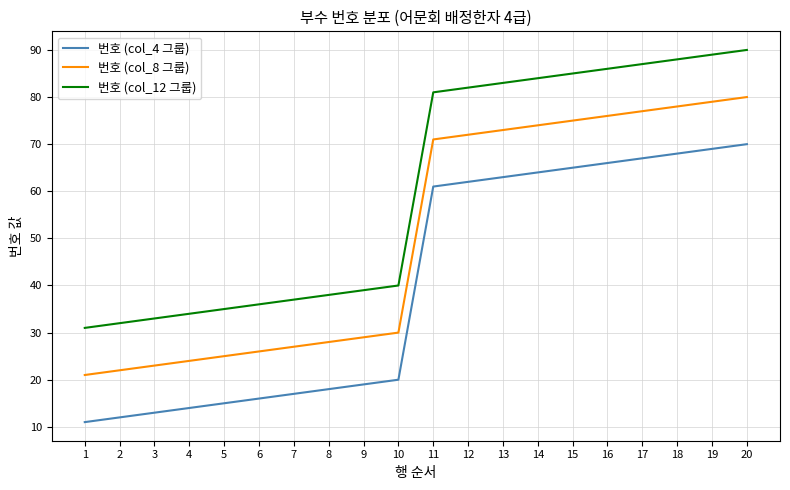

What is the difference between the maximum and minimum values in the 번호 (col_12 그룹) series?

59